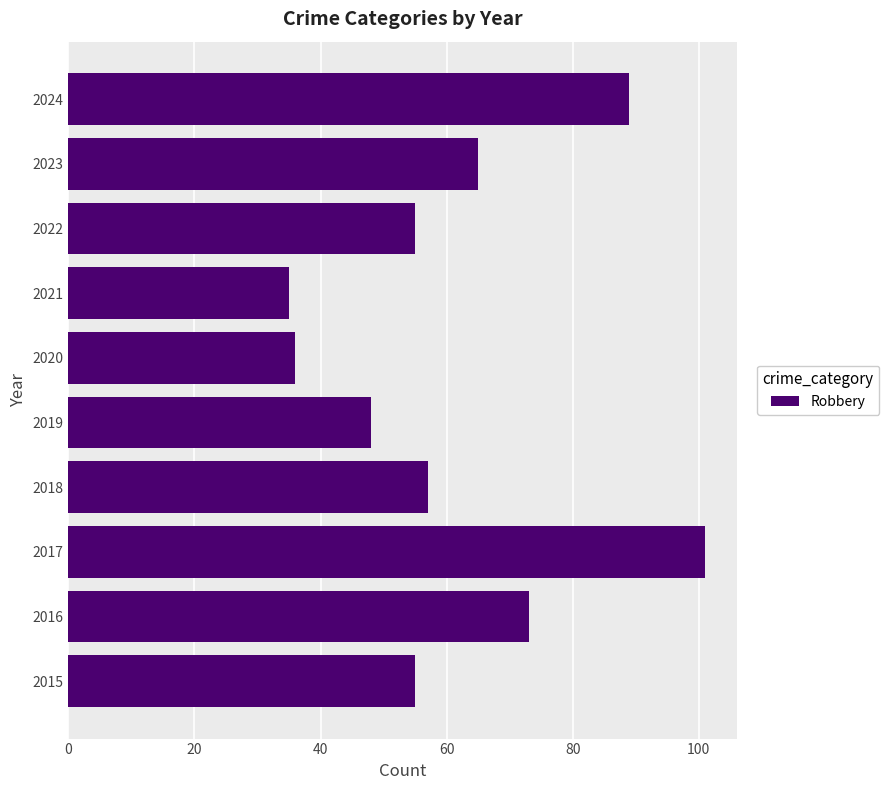

What is the average value?

61